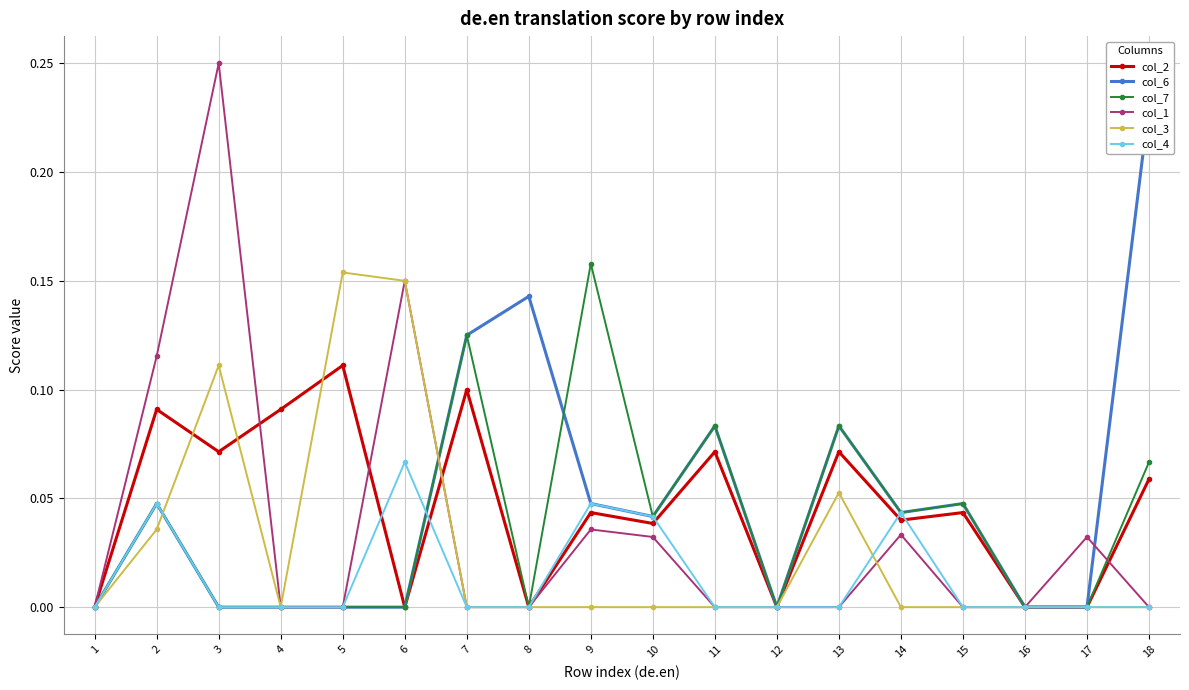

At which category does the chart reach its minimum across all series?

1